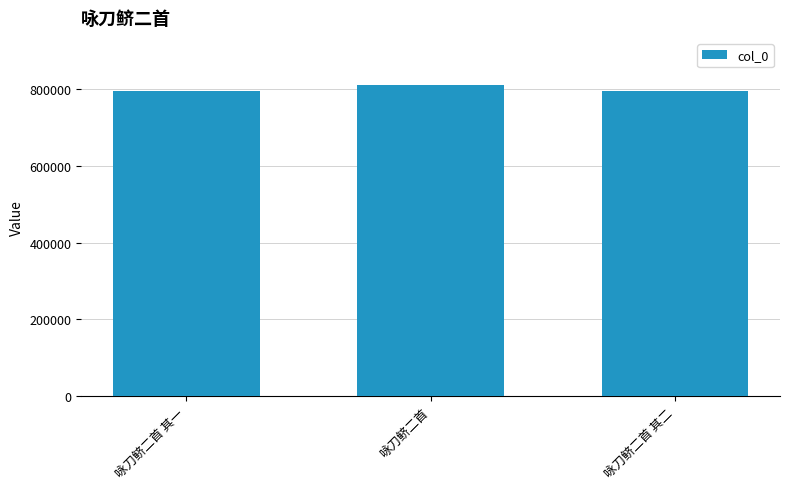

True or false: the data shows 1248364 at 咏刀鲚二首 其一.

False